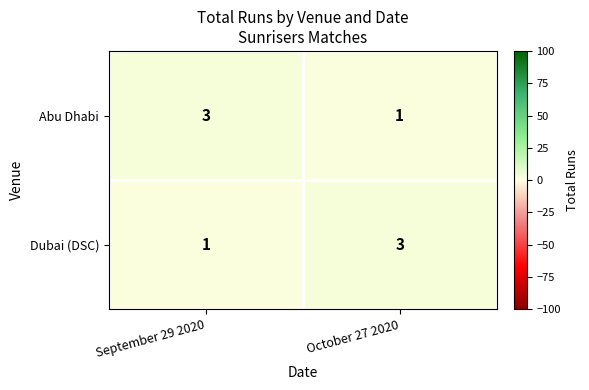

What is the greatest value displayed?

3